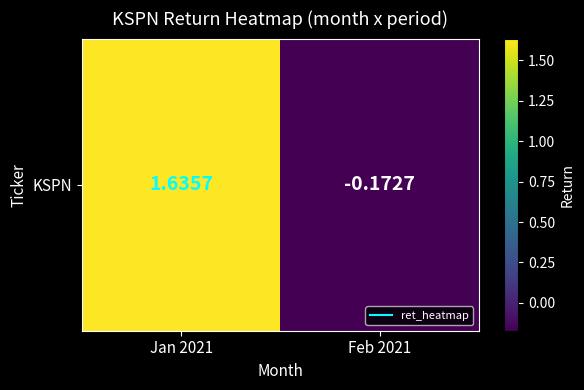

What is the minimum value shown in the chart?

-0.2